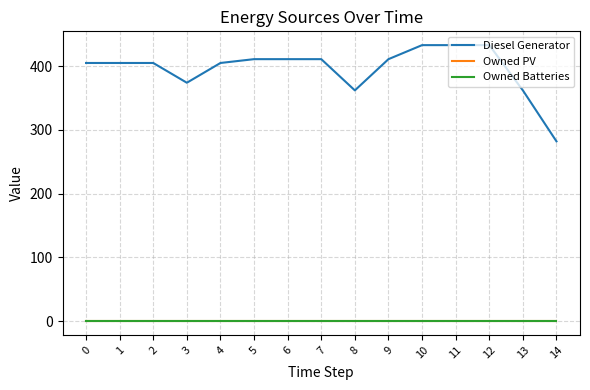

Does the chart have visible grid lines?

Yes